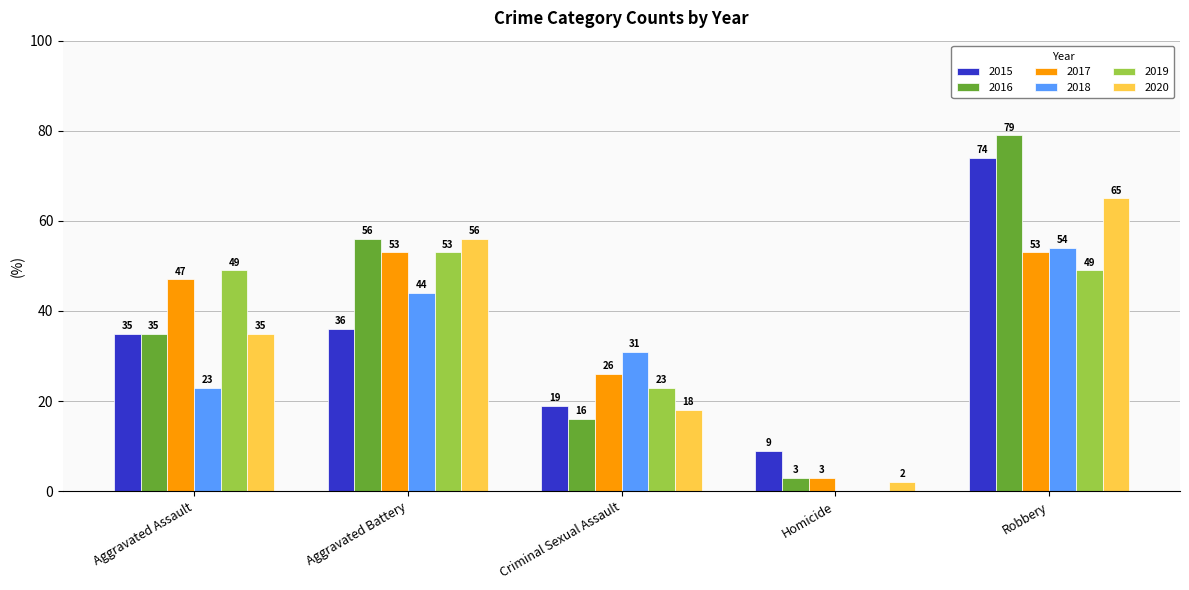

What is the difference between the 2015 values at Criminal Sexual Assault and Aggravated Assault?

16